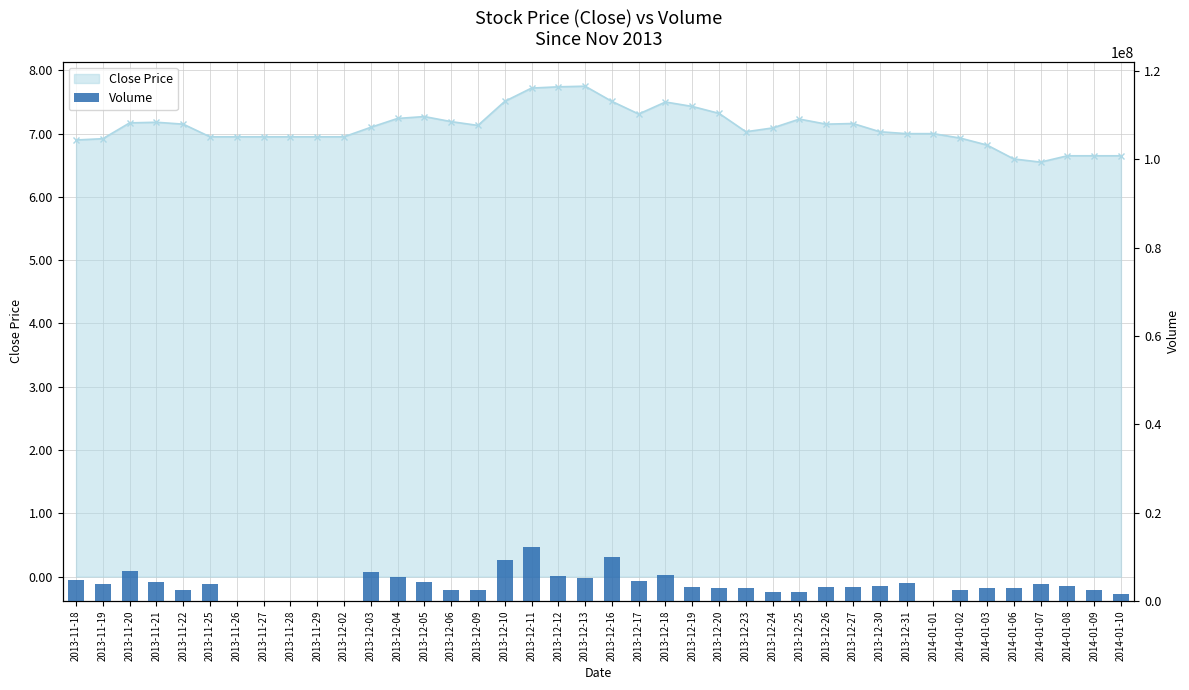

Reading right to left, transcribe all the data shown in this chart.

2014-01-10=1578200	2014-01-09=2416500	2014-01-08=3313100	2014-01-07=3828600	2014-01-06=3015900	2014-01-03=3006100	2014-01-02=2412500	2014-01-01=0	2013-12-31=3991400	2013-12-30=3330700	2013-12-27=3281700	2013-12-26=3222200	2013-12-25=2055400	2013-12-24=2123000	2013-12-23=2992900	2013-12-20=3064000	2013-12-19=3078400	2013-12-18=5852800	2013-12-17=4460700	2013-12-16=9904700	2013-12-13=5206400	2013-12-12=5631300	2013-12-11=12210700	2013-12-10=9370200	2013-12-09=2443100	2013-12-06=2410900	2013-12-05=4337700	2013-12-04=5357900	2013-12-03=6574100	2013-12-02=0	2013-11-29=0	2013-11-28=0	2013-11-27=0	2013-11-26=0	2013-11-25=3922000	2013-11-22=2601300	2013-11-21=4400200	2013-11-20=6713400	2013-11-19=3839300	2013-11-18=4677400